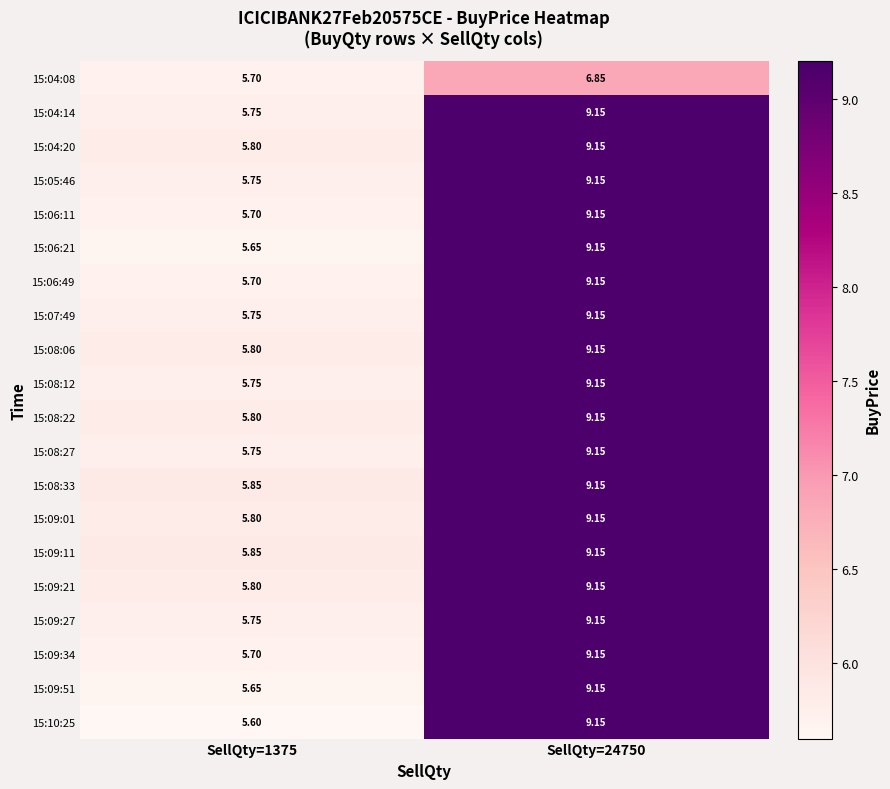

What is the smallest value displayed?

5.6